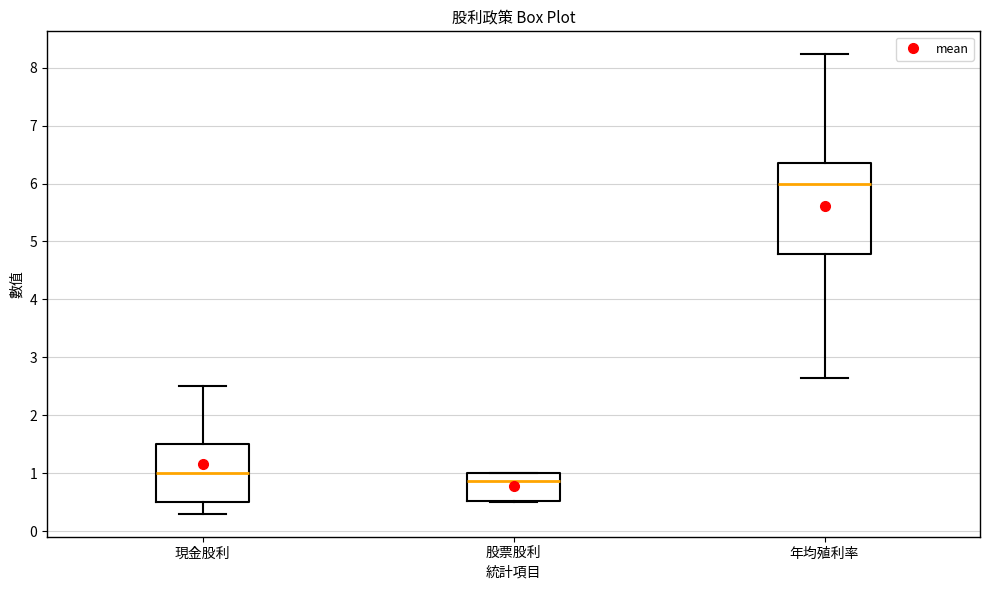

Comparing the boxes themselves (not the whiskers), which one is the tallest?

年均殖利率